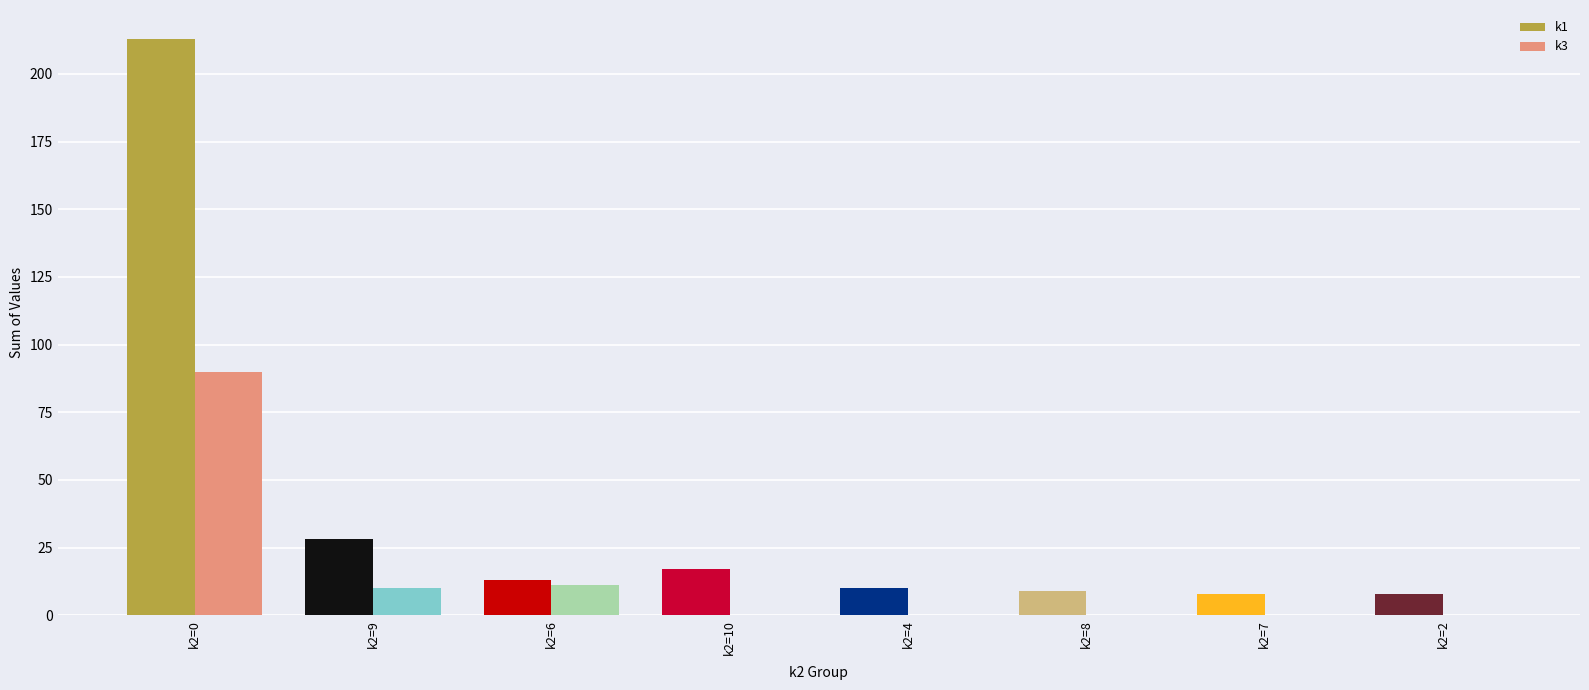

Reading left to right, transcribe all the data shown in this chart.

k1: k2=0=213	k2=9=28	k2=6=13	k2=10=17	k2=4=10	k2=8=9	k2=7=8	k2=2=8
k3: k2=0=90	k2=9=10	k2=6=11	k2=10=0	k2=4=0	k2=8=0	k2=7=0	k2=2=0